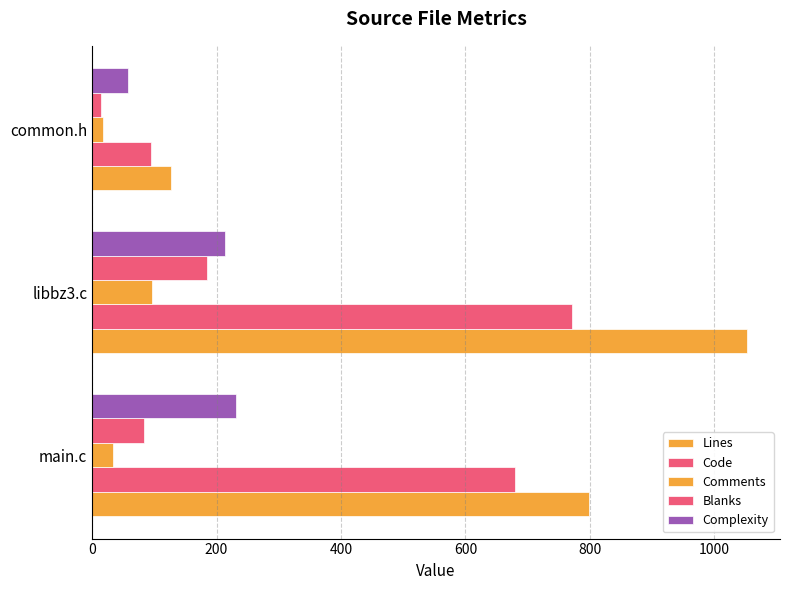

Count the number of data series in this chart.

5